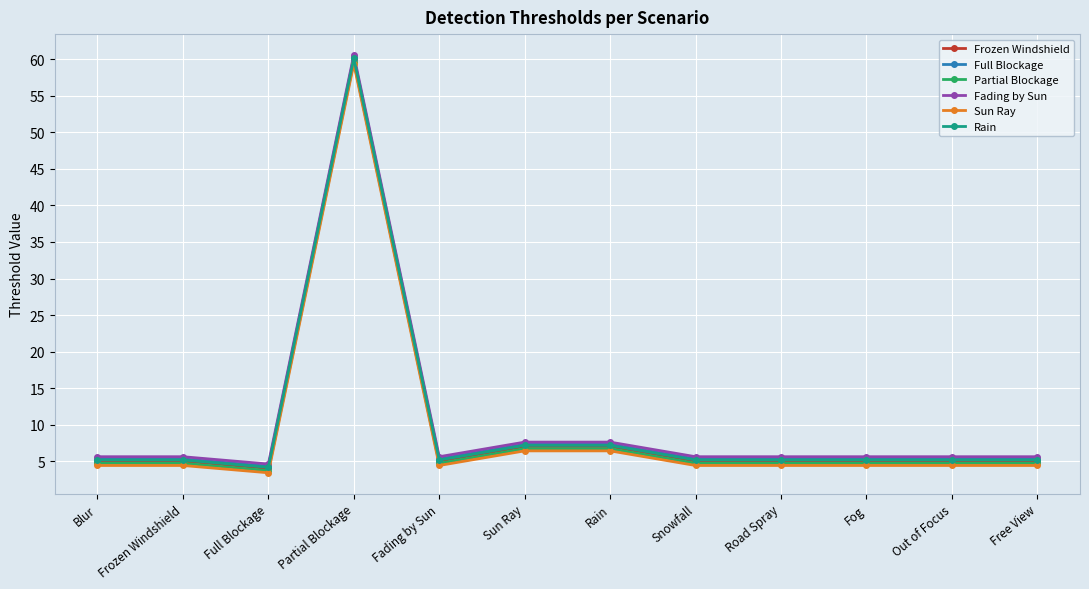

The Rain series shows 5.2 at Snowfall. True or false?

True